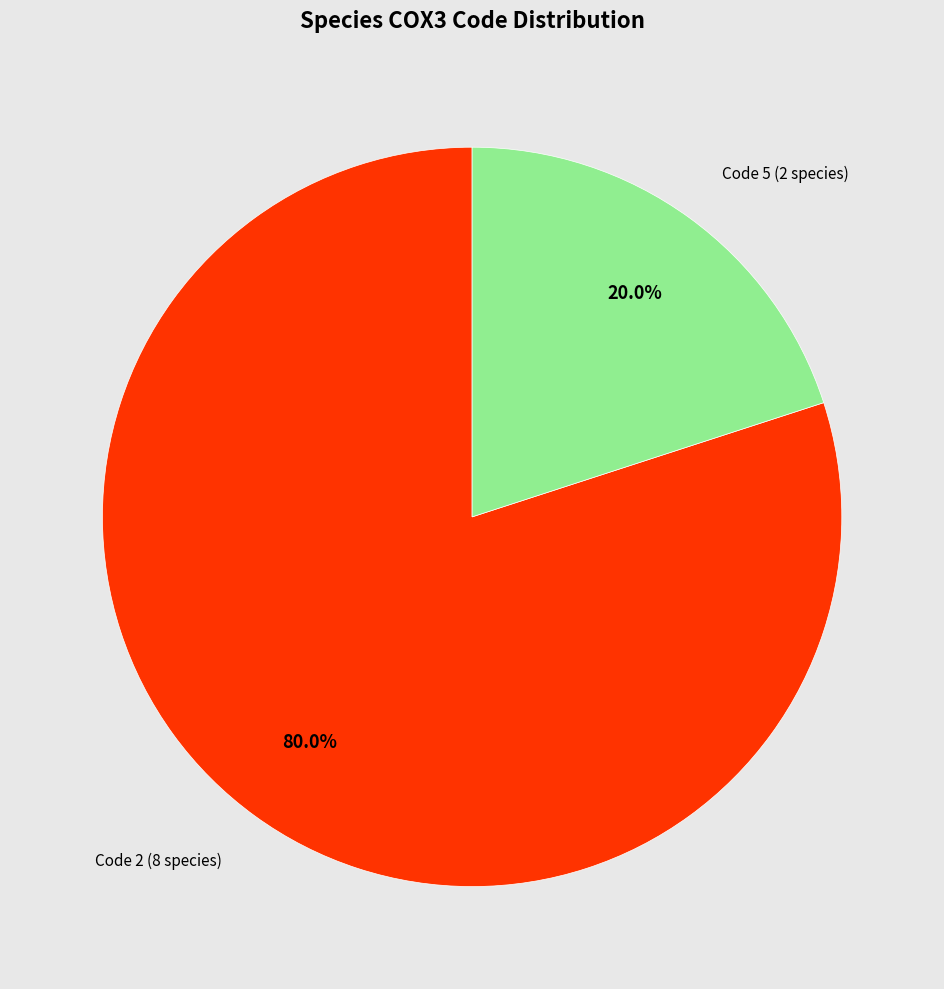

Is there a majority slice in this chart?

Yes